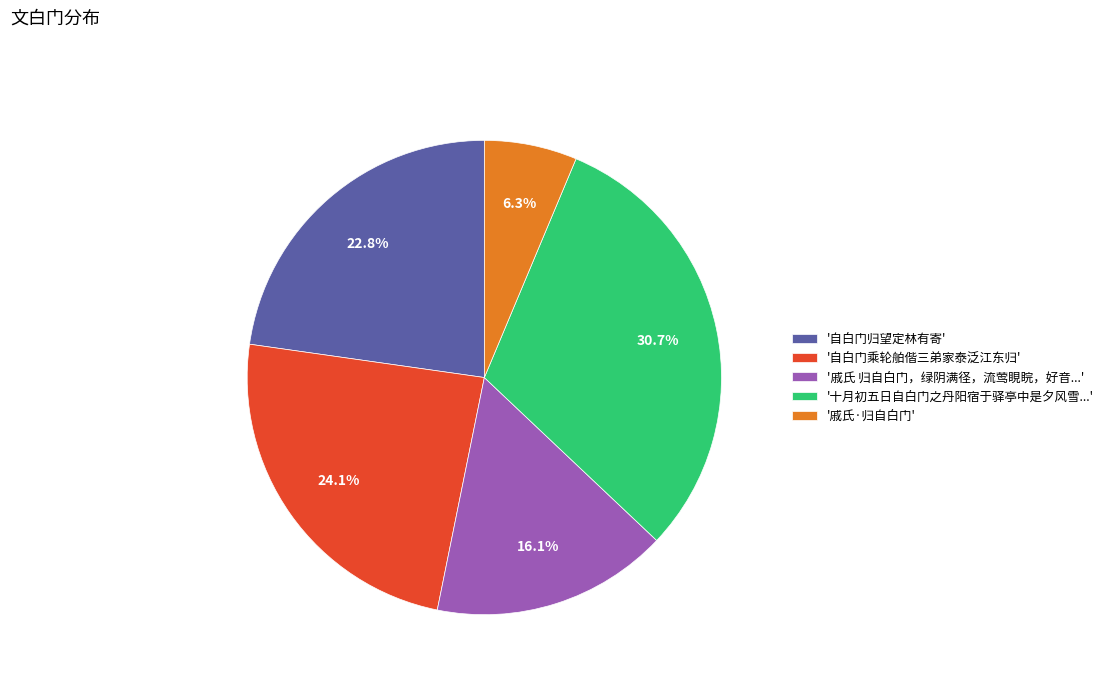

Which slice is the largest?

'十月初五日自白门之丹阳宿于驿亭中是夕风雪...'